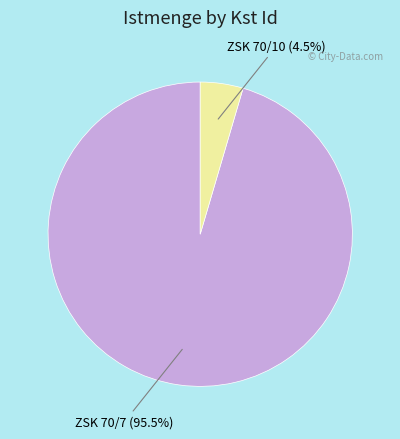

Is the sum of ZSK 70/10 and ZSK 70/7 greater than half?

Yes